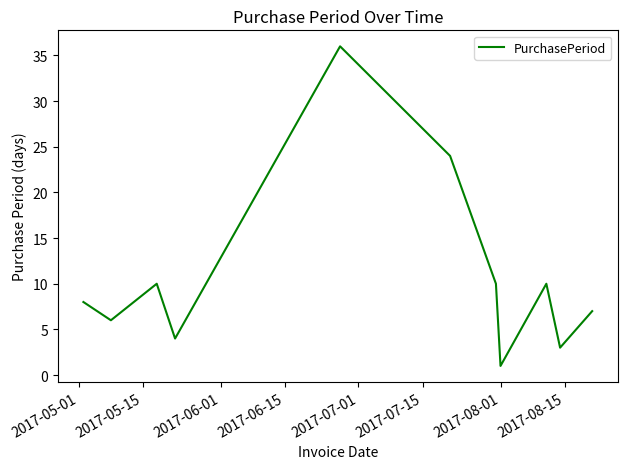

Reading right to left, extract all data points from this chart.

7	3	10	1	10	24	36	4	10	6	8